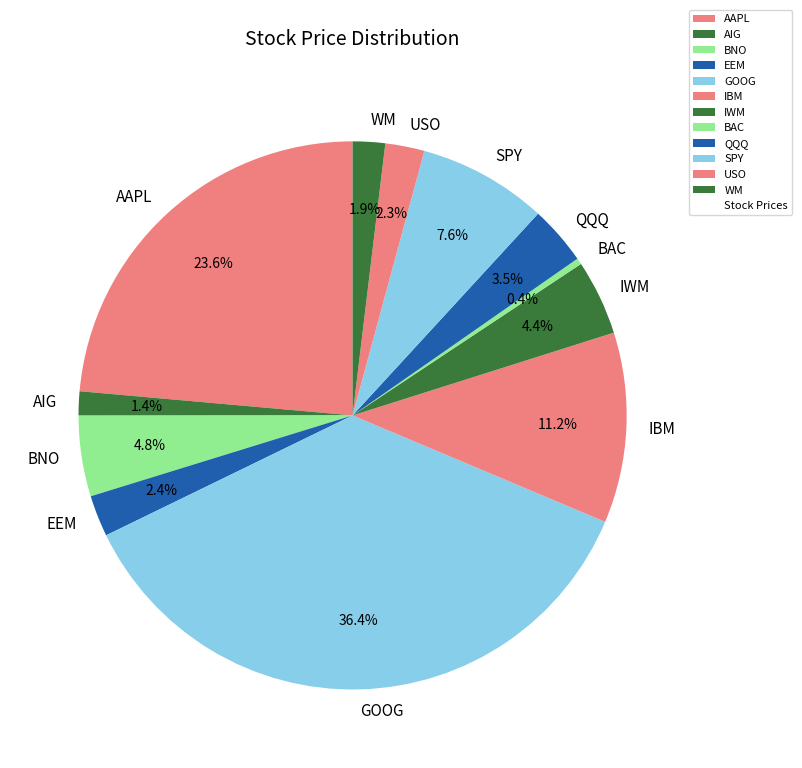

Between BNO and GOOG, which is larger?

GOOG